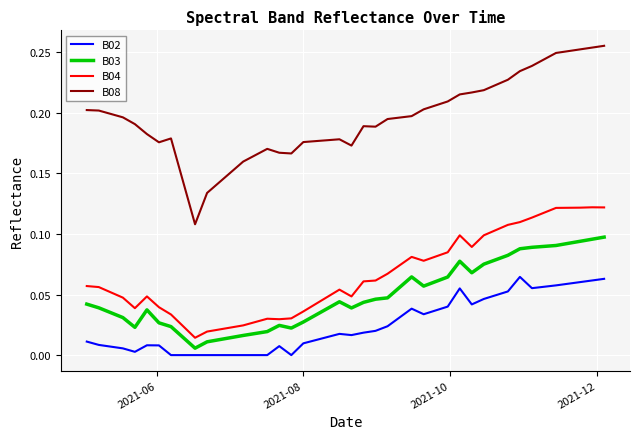

How many lines are shown in the chart?

4